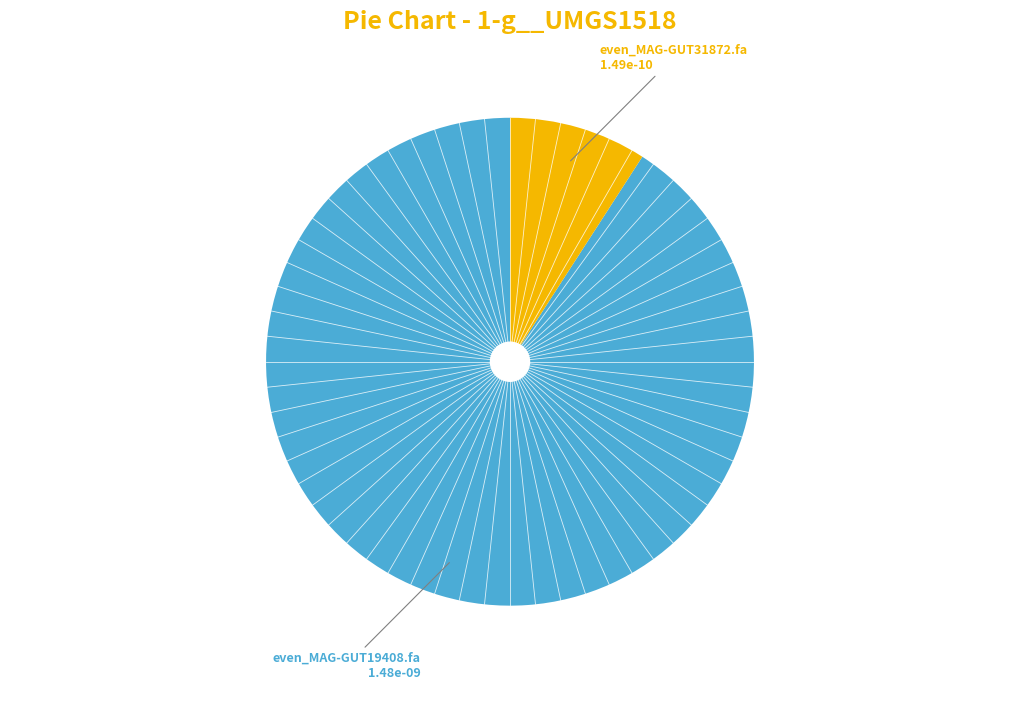

How many segments does this pie chart have?

2